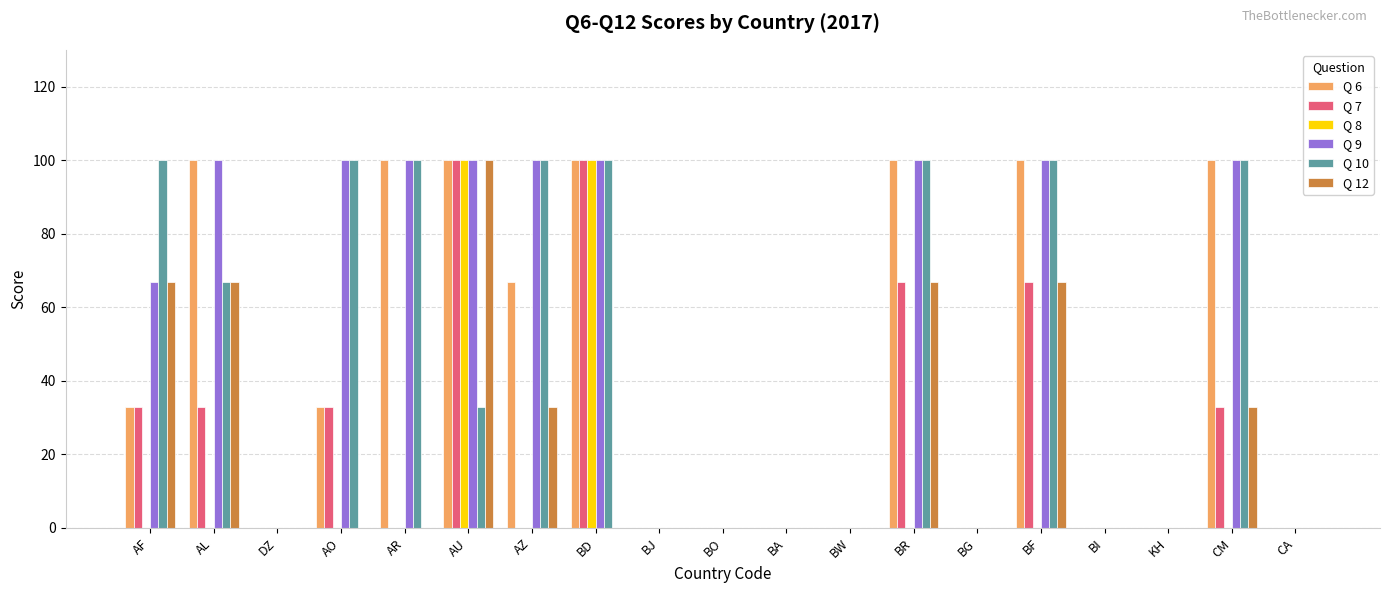

At which category is the sum across all series the highest?

AU